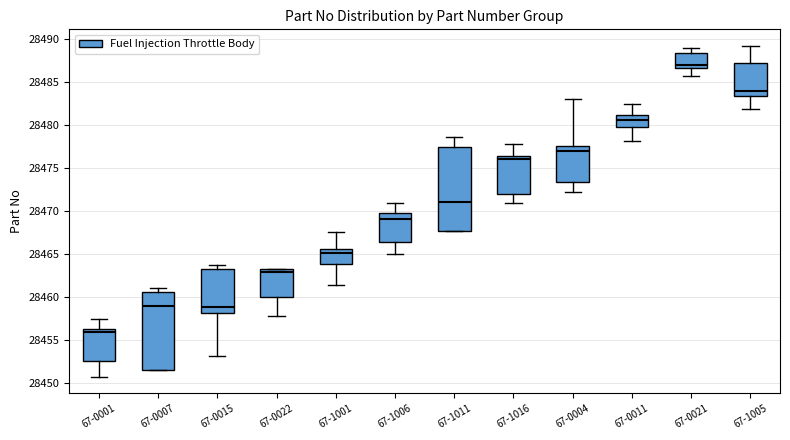

Where does the upper whisker of the box for 67-0021 end on the y-axis? The values are not printed on the chart, so give them approximately, as read against the axis.

28489.0